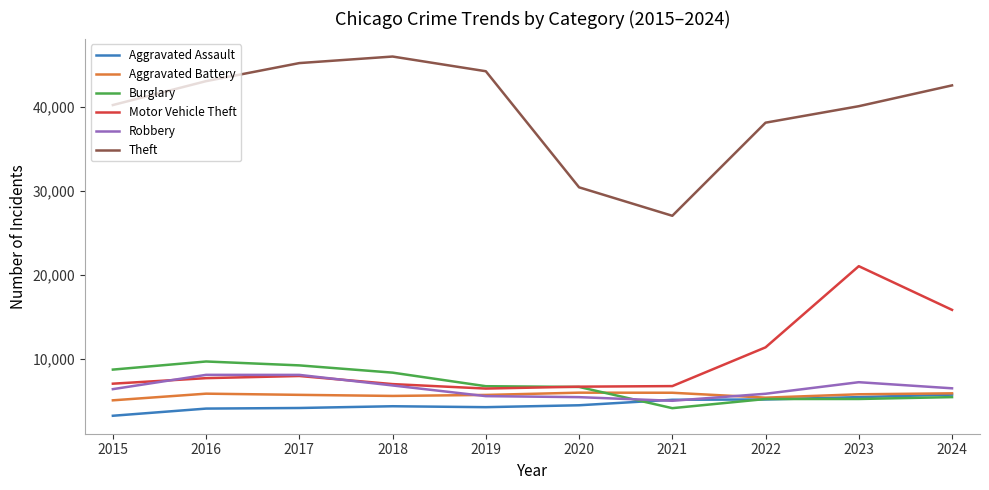

What are all the series names shown in the legend?

Aggravated Assault, Aggravated Battery, Burglary, Motor Vehicle Theft, Robbery, Theft